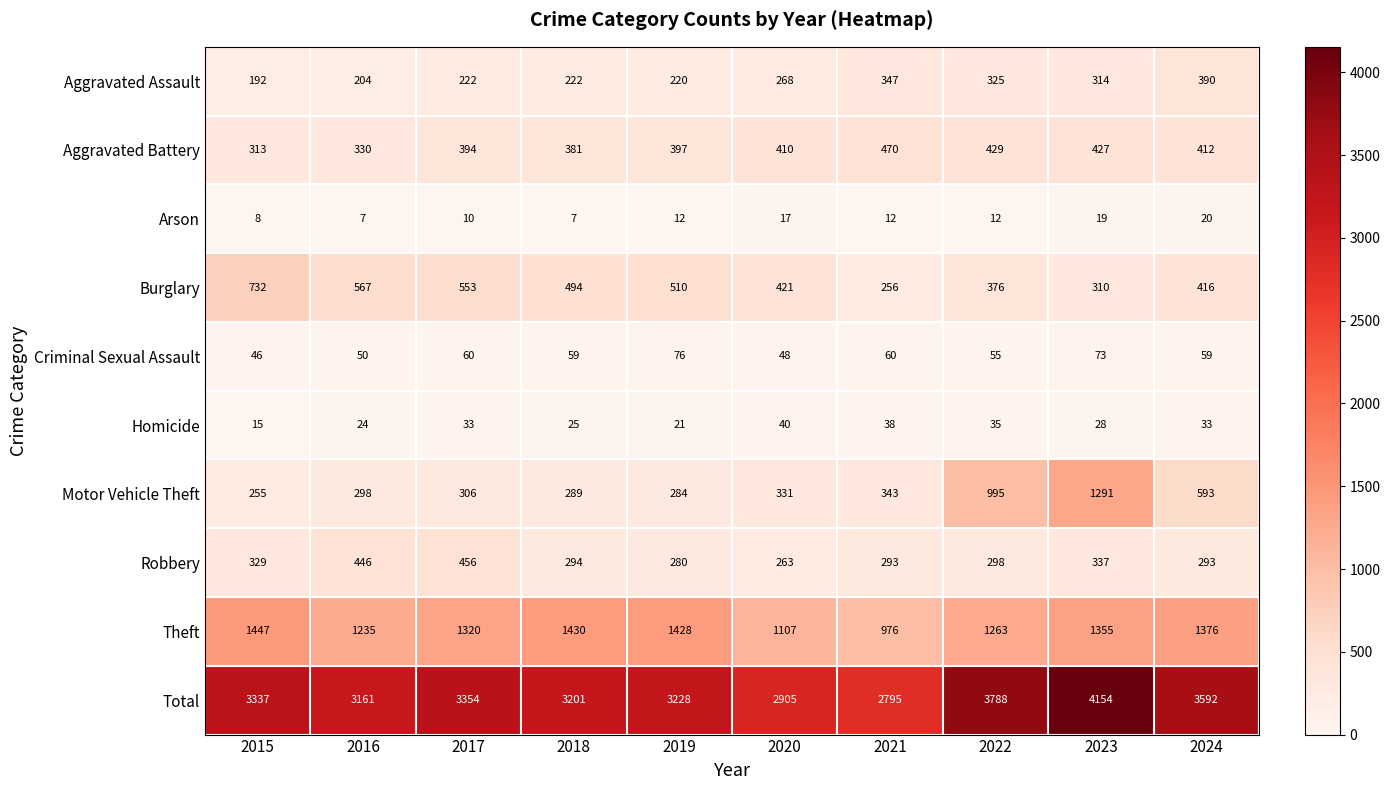

The value of Theft at 2019 is 1428. True or false?

True